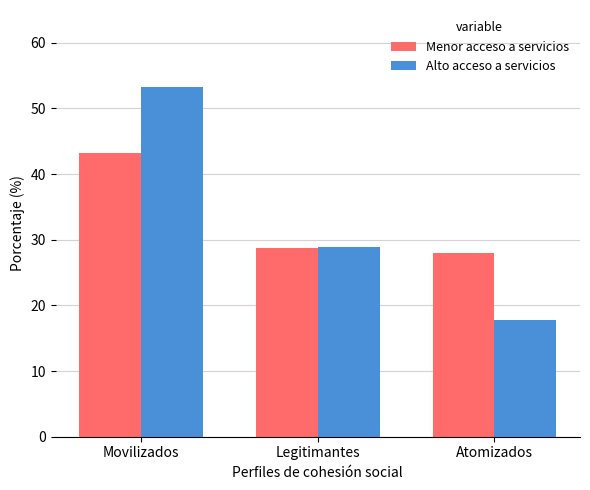

How many bars are there in total?

6